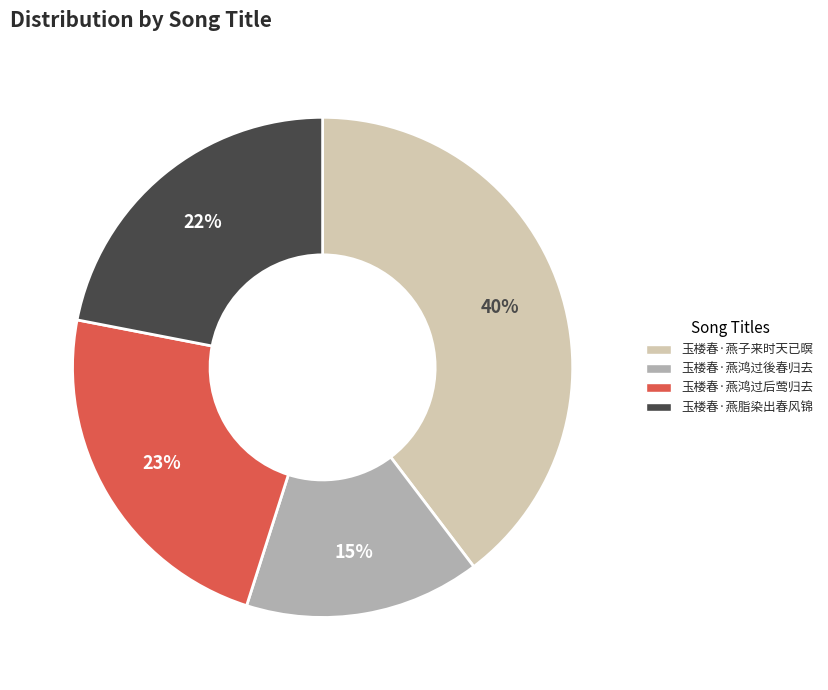

Combined, do 玉楼春·燕鸿过後春归去 and 玉楼春·燕子来时天已暝 account for over 50%?

Yes